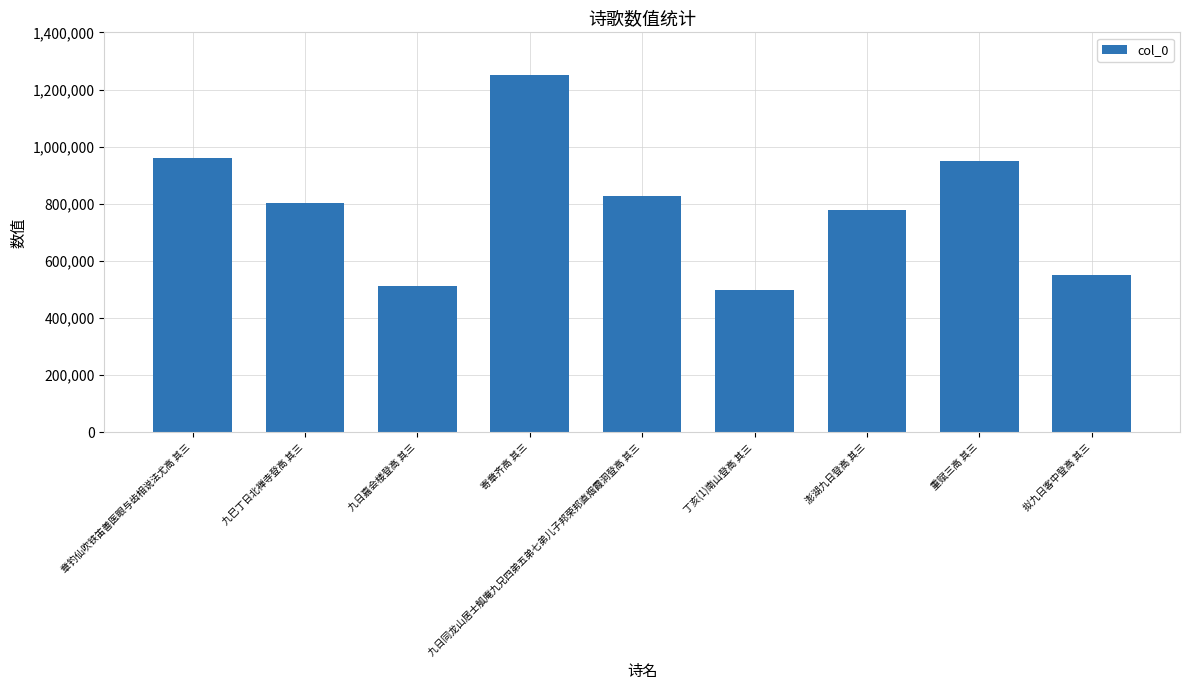

What position from the left is 寄章齐高 其三?

4